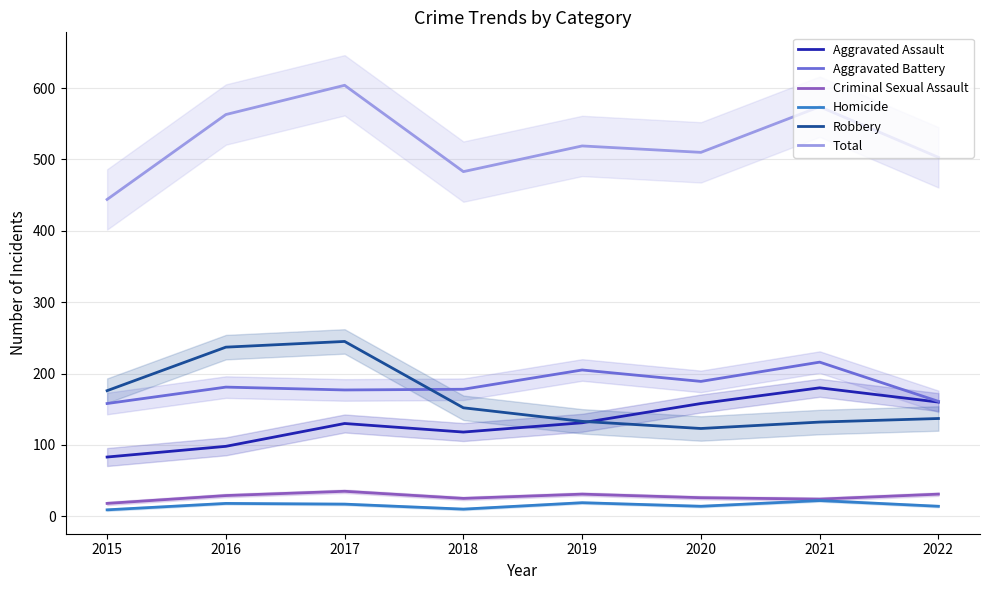

True or false: Aggravated Assault and Total intersect in this chart.

False